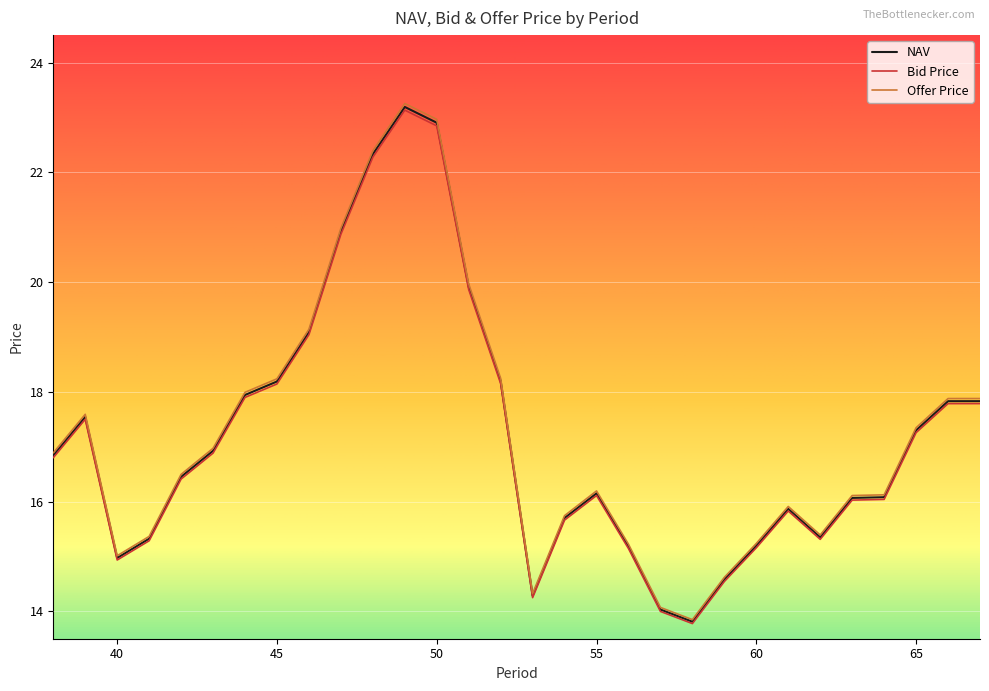

True or false: Bid Price and NAV cross at least once.

False